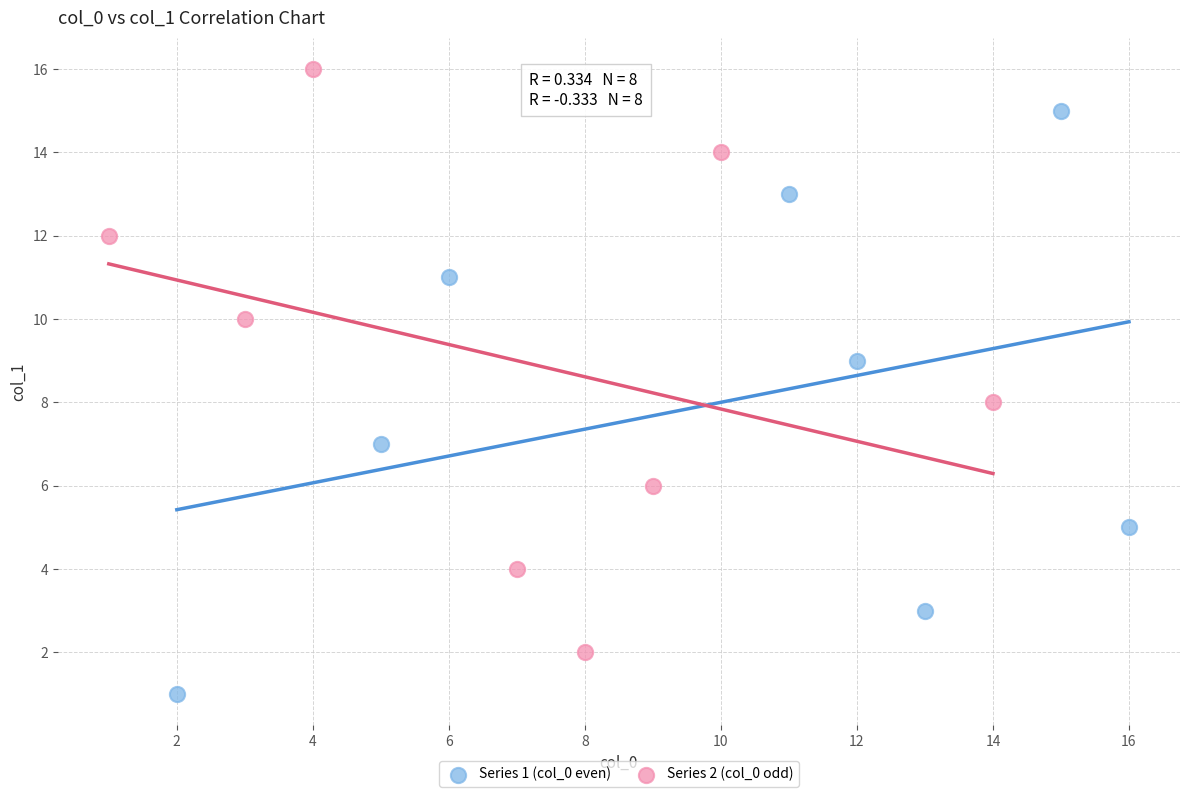

Which series contains the lowest Y value?

Series 1 (col_0 even)